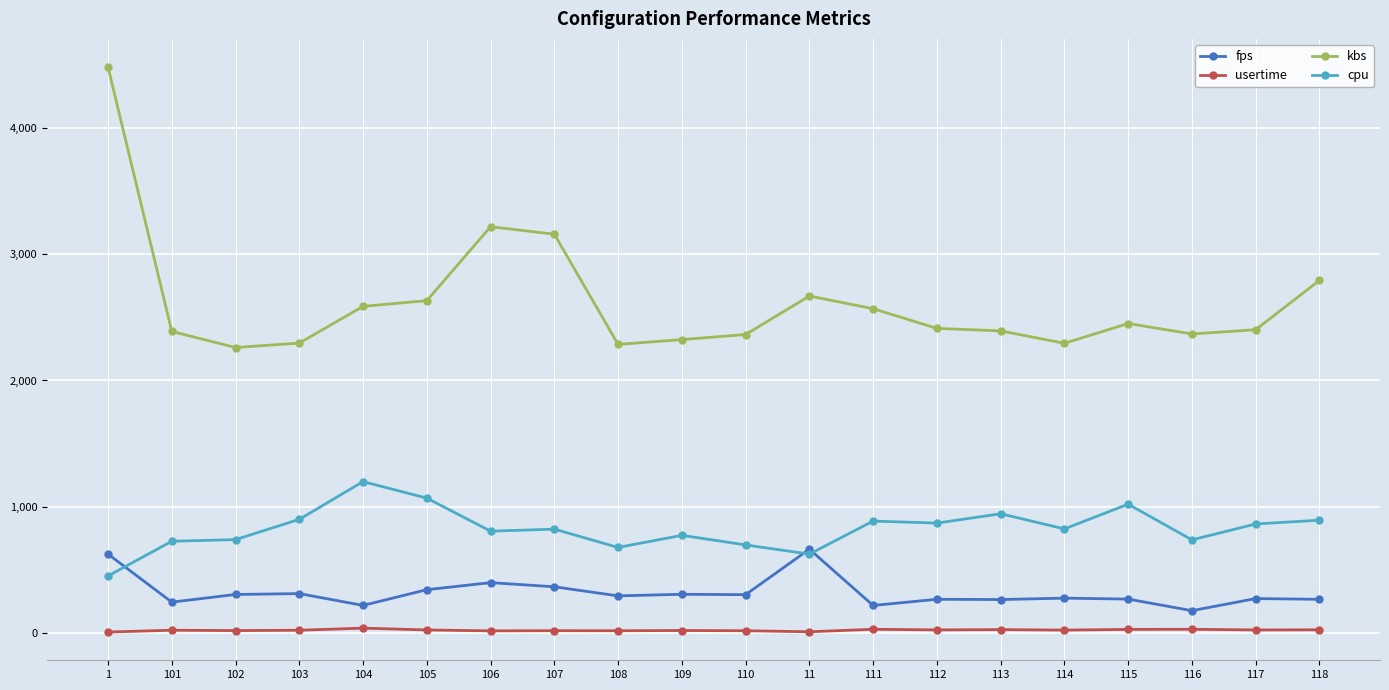

True or false: usertime has a value of 15.4 at 110.

True